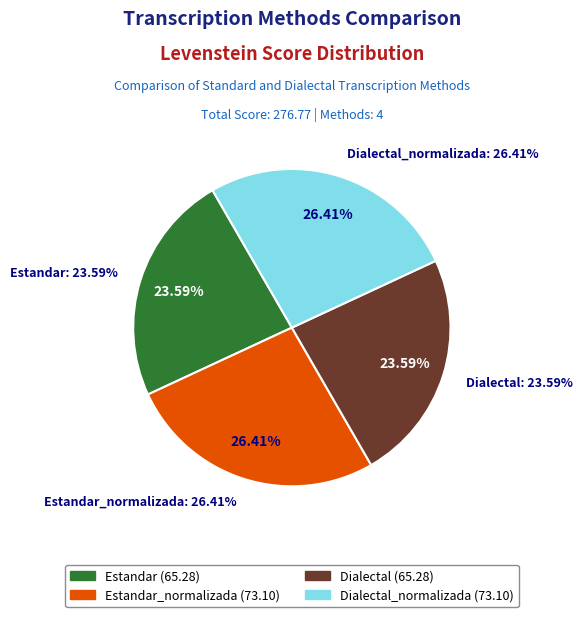

Is it true that Estandar_normalizada is 40% of the pie?

False